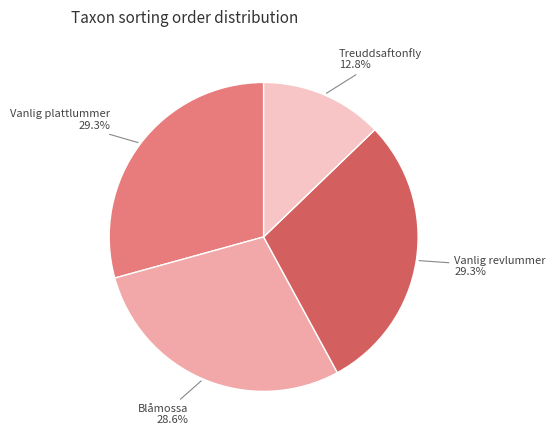

Is there a majority slice in this chart?

No